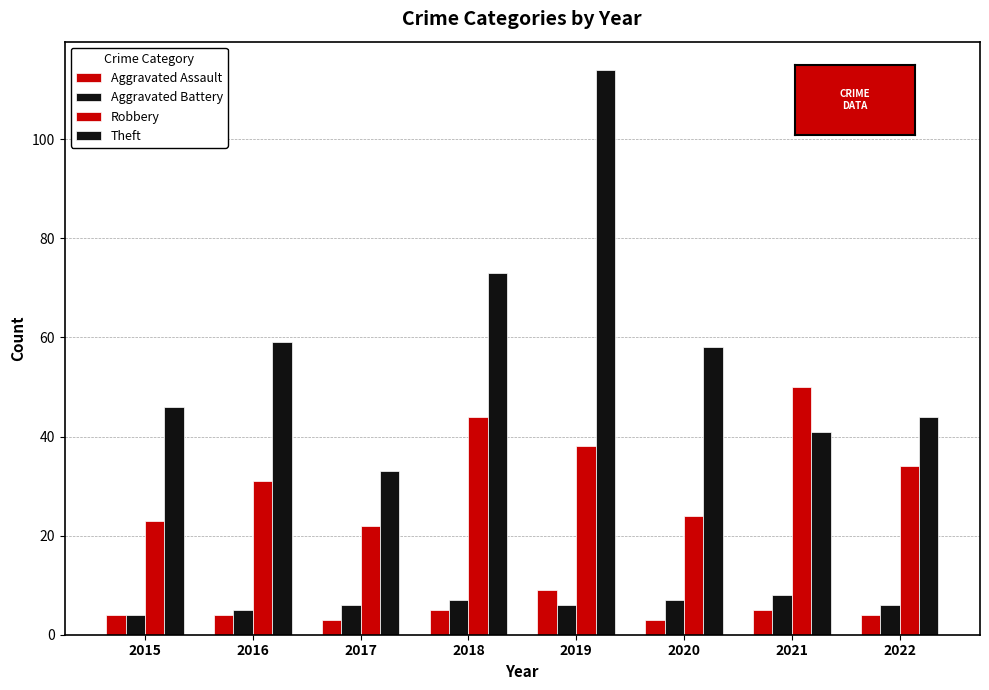

Reading left to right, list all the values displayed in this chart.

Aggravated Assault: 4	4	3	5	9	3	5	4
Aggravated Battery: 4	5	6	7	6	7	8	6
Robbery: 23	31	22	44	38	24	50	34
Theft: 46	59	33	73	114	58	41	44